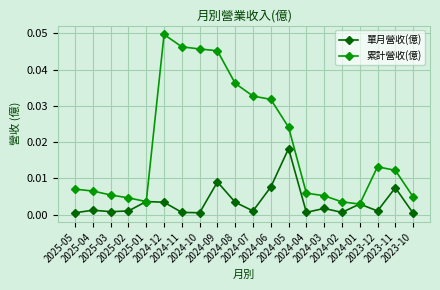

What is the label of the 14th point from the left?

2024-04